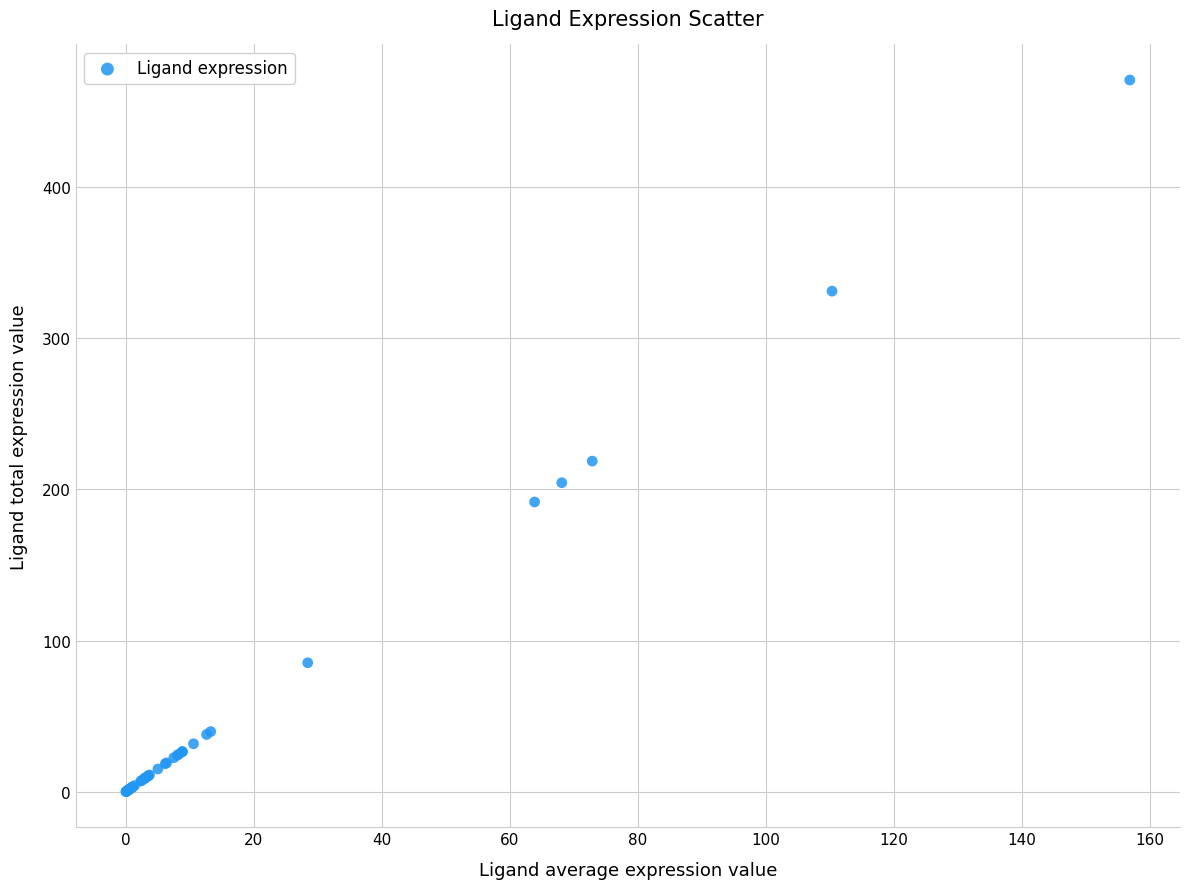

What Y value in the scatter plot is closest to 235?

218.8